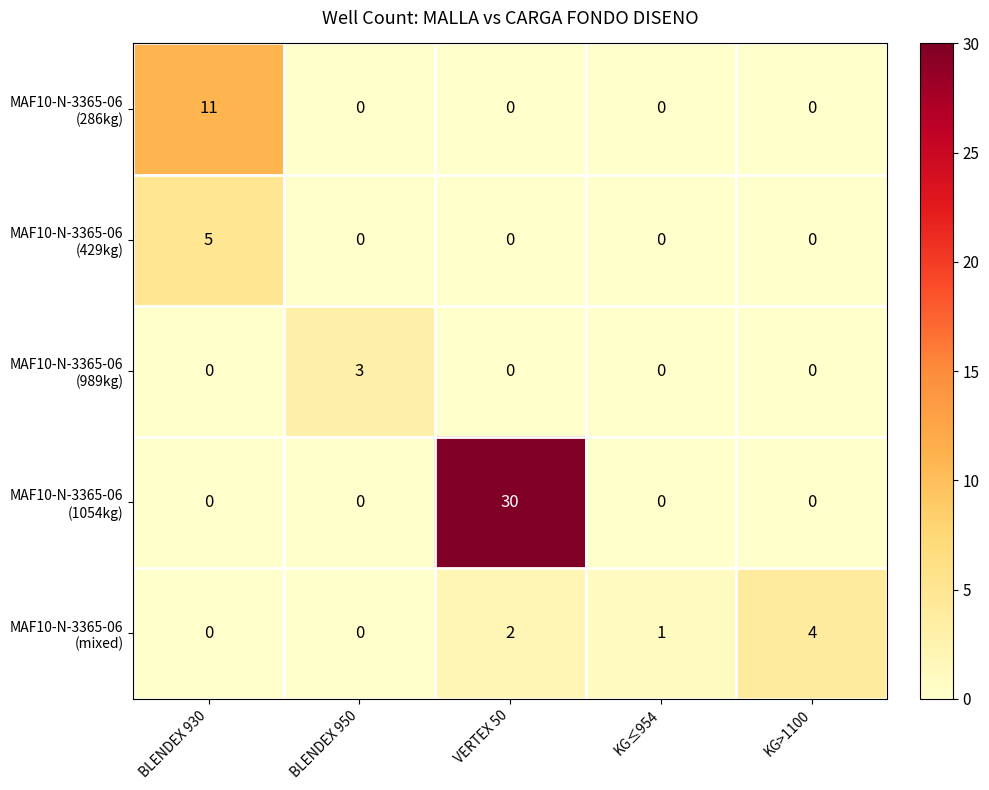

At which category is the sum across all series the highest?

VERTEX 50